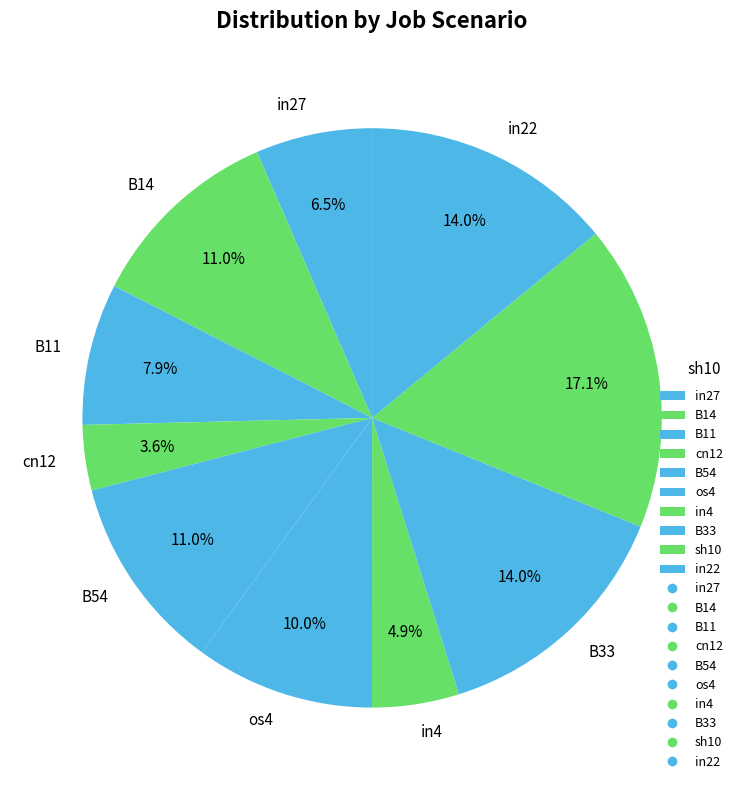

The in27 slice represents 1% of the pie. True or false?

False